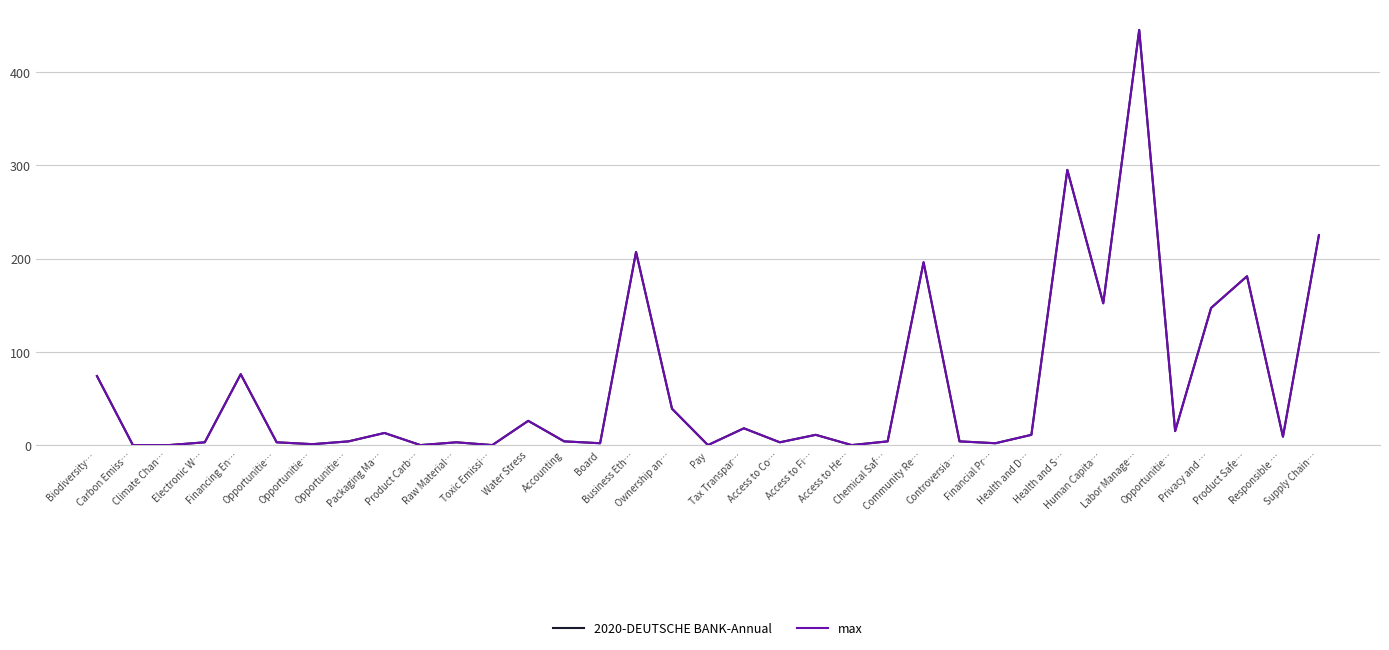

Does the chart display data point markers on the line(s)?

No